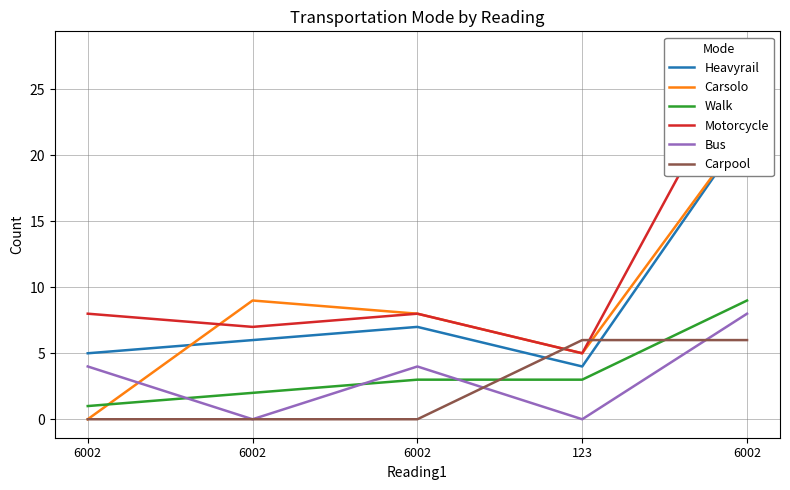

What is the label of the 1st point from the left?

6002